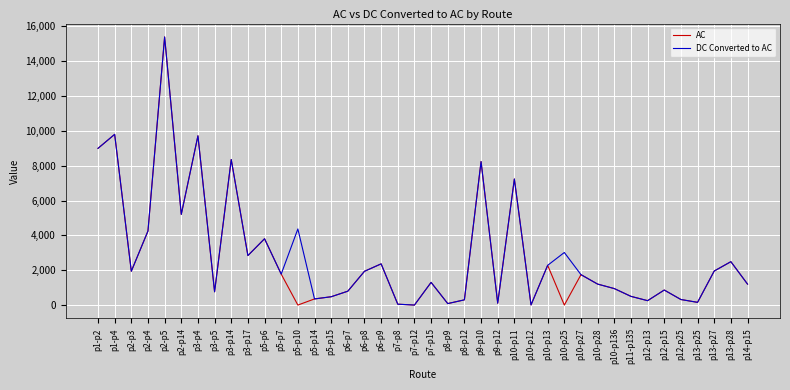

What is the spread (max minus min) of values at p10-p25?

3018.8